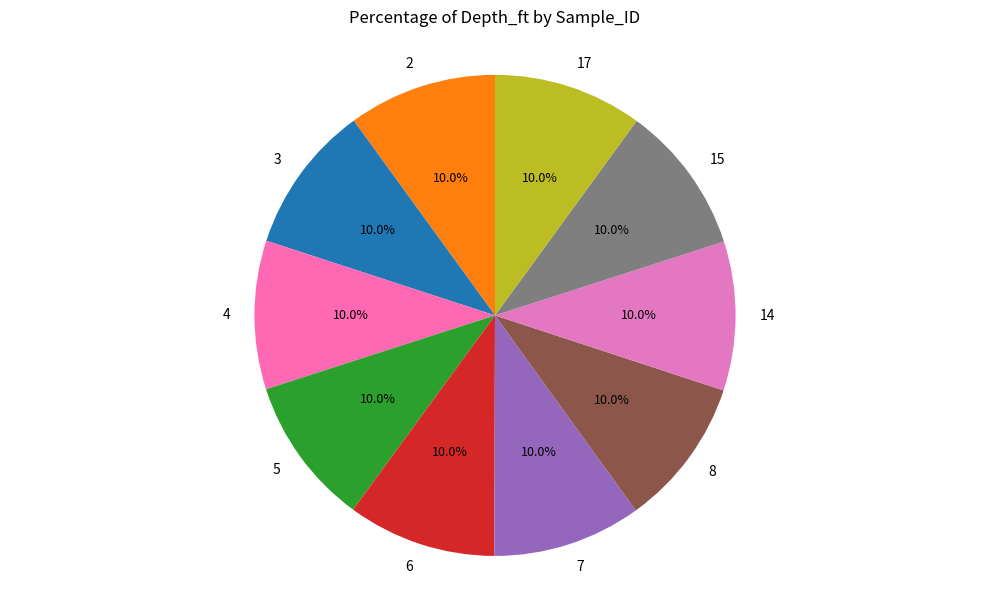

Count the number of slices in the pie.

10